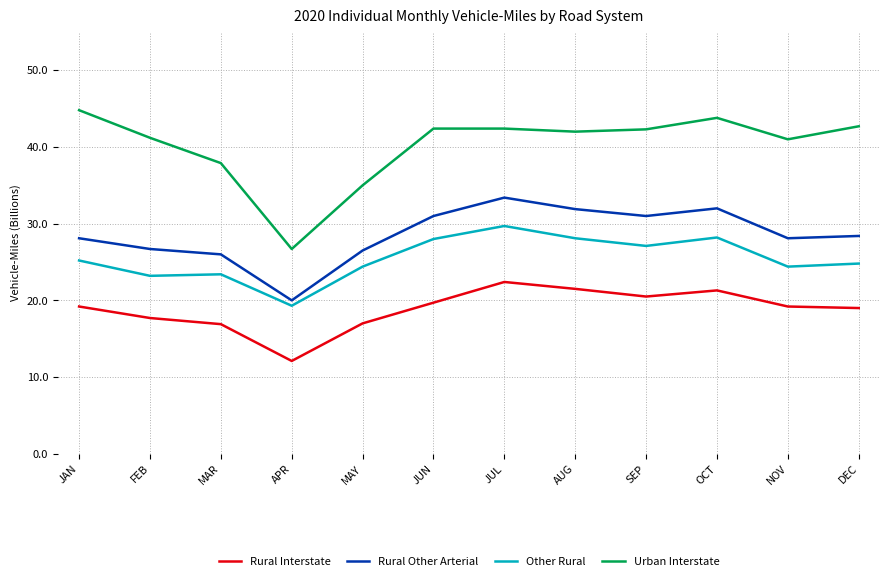

True or false: Rural Interstate and Rural Other Arterial intersect in this chart.

False